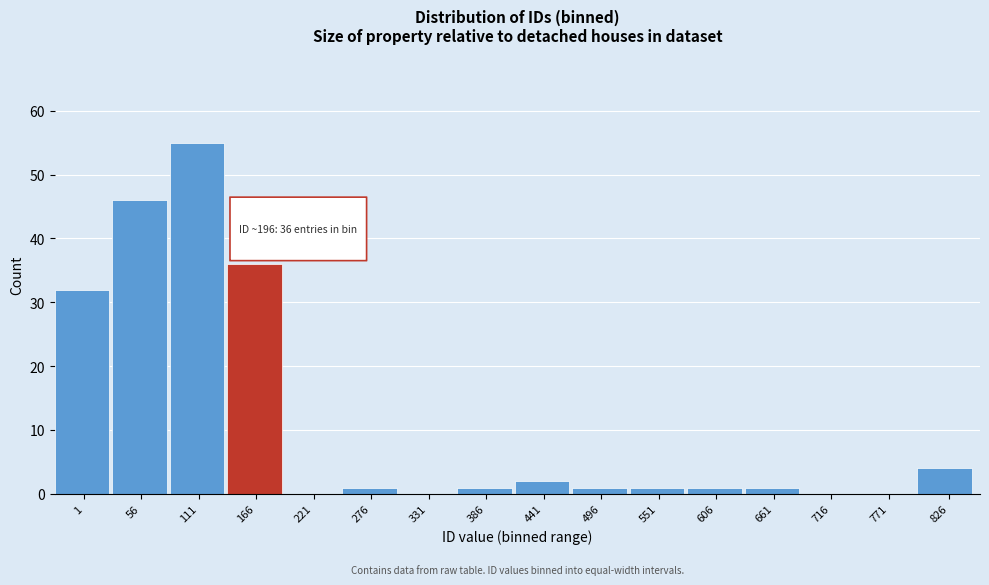

Reading right to left, extract all data points from this chart.

826=4	771=0	716=0	661=1	606=1	551=1	496=1	441=2	386=1	331=0	276=1	221=0	166=36	111=55	56=46	1=32